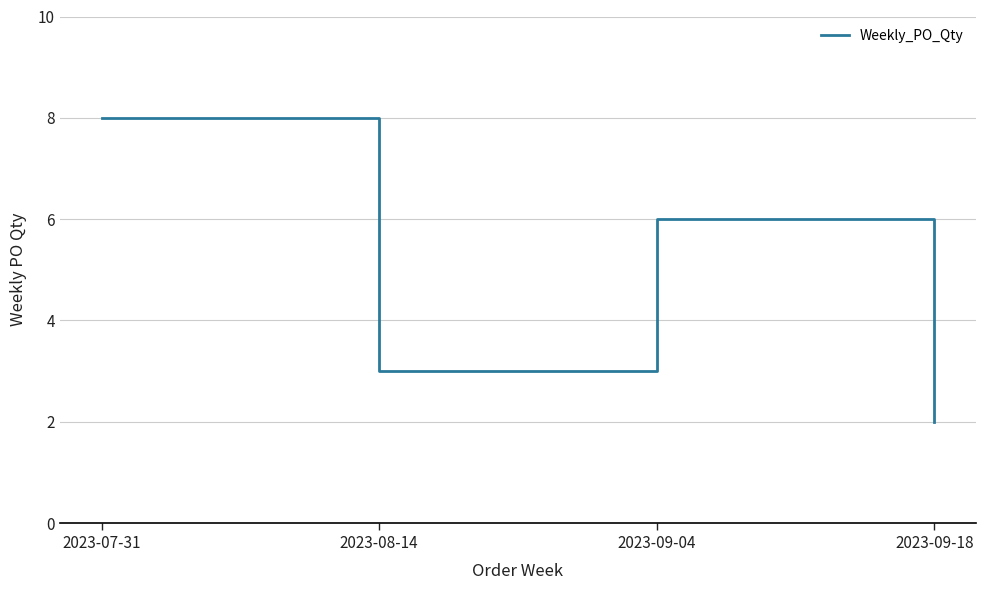

Count the values in the range 3 to 8.

3